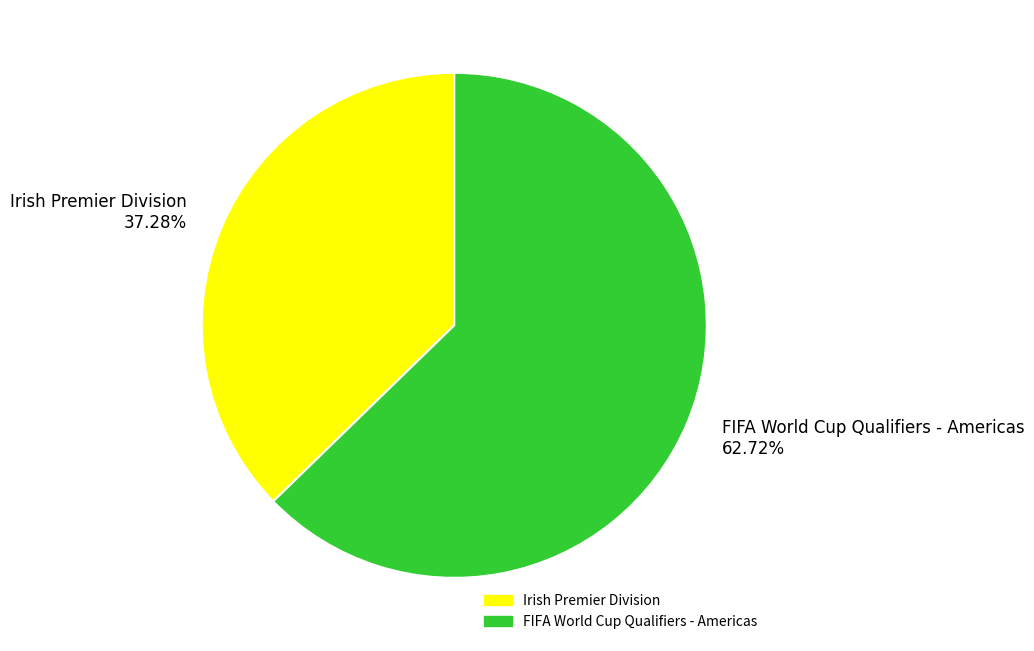

Approximately how many times larger is the value at FIFA World Cup Qualifiers - Americas 62.72% compared to Irish Premier Division 37.28%?

1.7